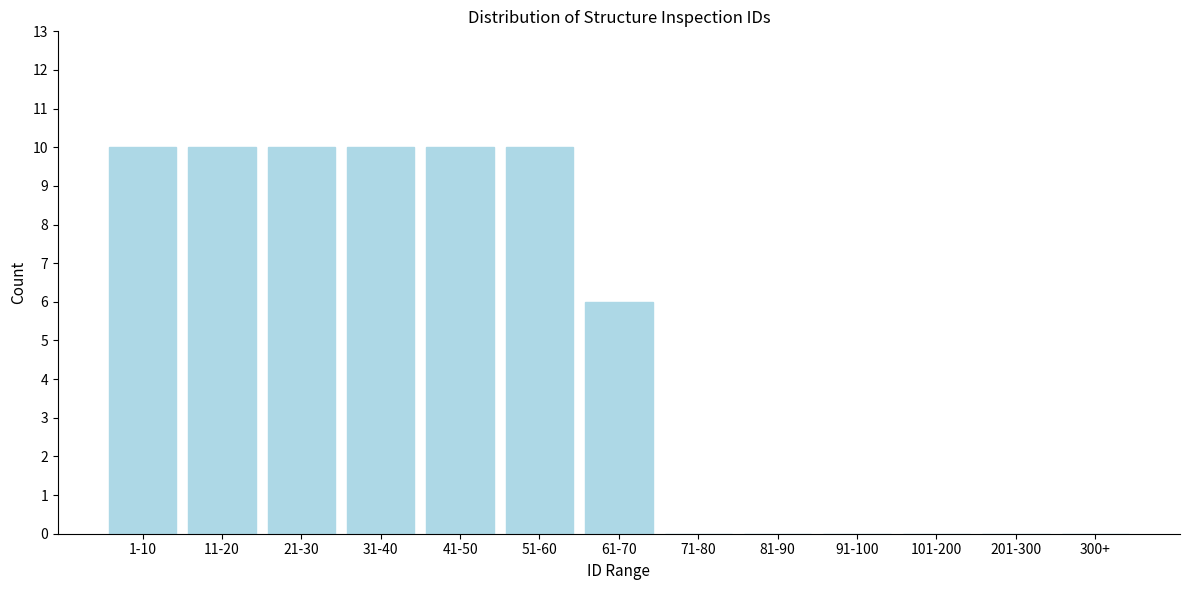

Reading left to right, list all the values displayed in this chart.

1-10=10	11-20=10	21-30=10	31-40=10	41-50=10	51-60=10	61-70=6	71-80=0	81-90=0	91-100=0	101-200=0	201-300=0	300+=0